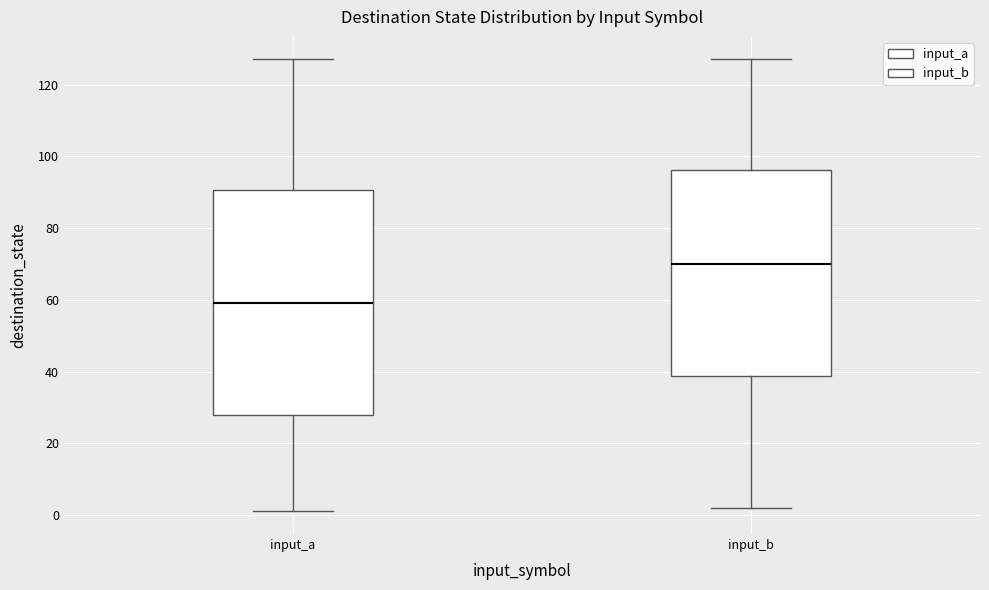

Reading left to right, transcribe this box plot: for each box, give where its median line is, the range the box spans, and where its two whiskers end, as read against the y-axis. The values are not printed on the chart, so give them approximately, as read against the axis.

input_a: median 60, box 28 to 90, whiskers 2 to 128
input_b: median 70, box 38 to 96, whiskers 2 to 128